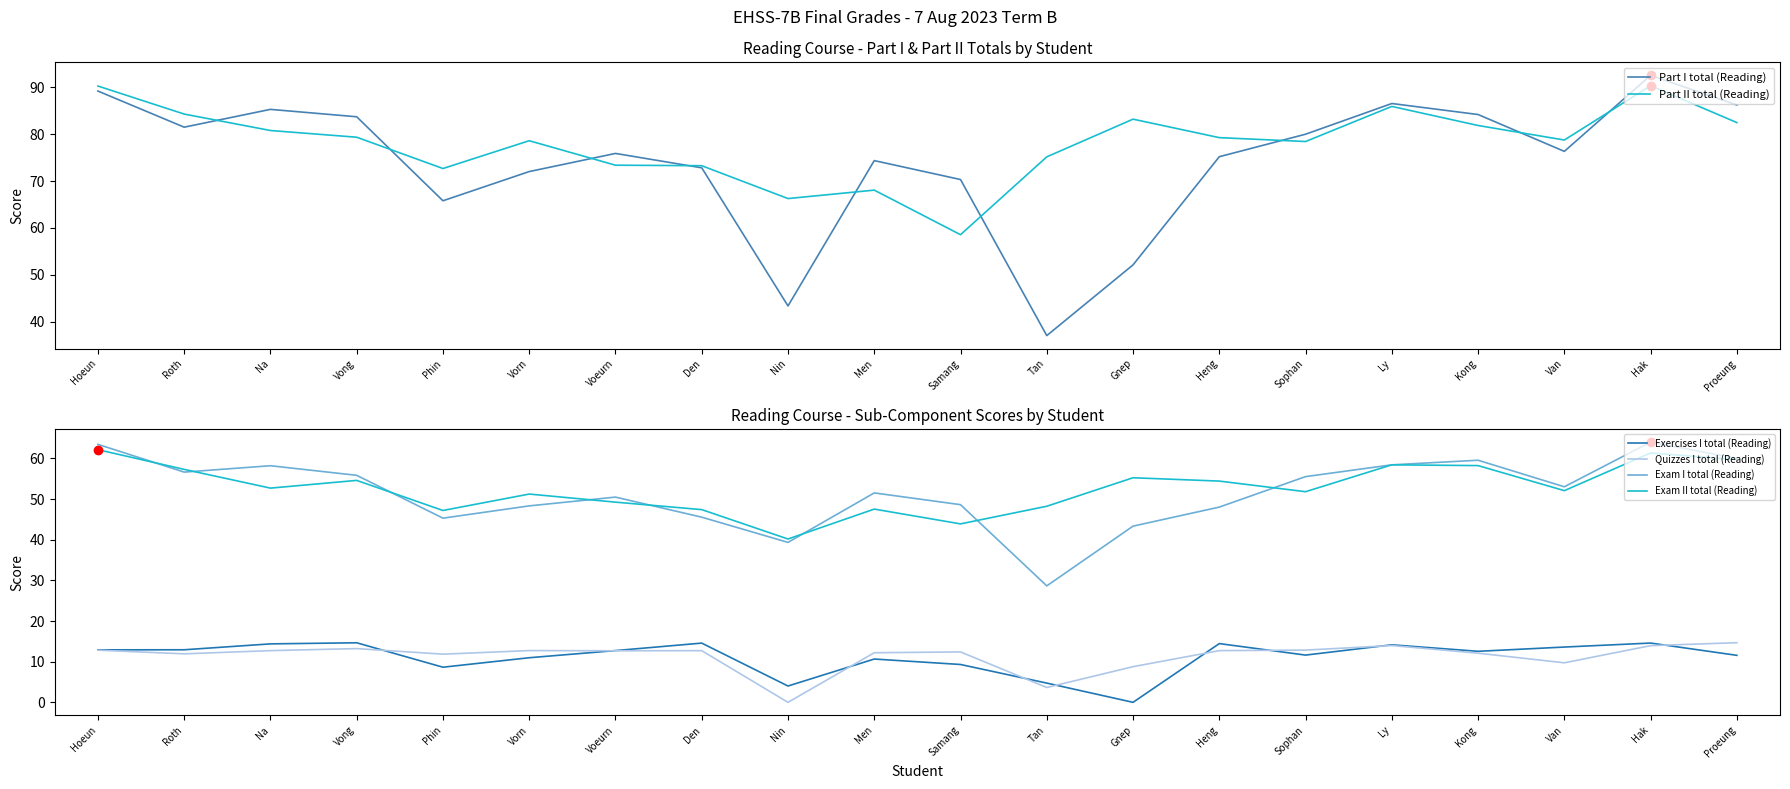

What is the sum of all Part II total (Reading) values?

1561.1